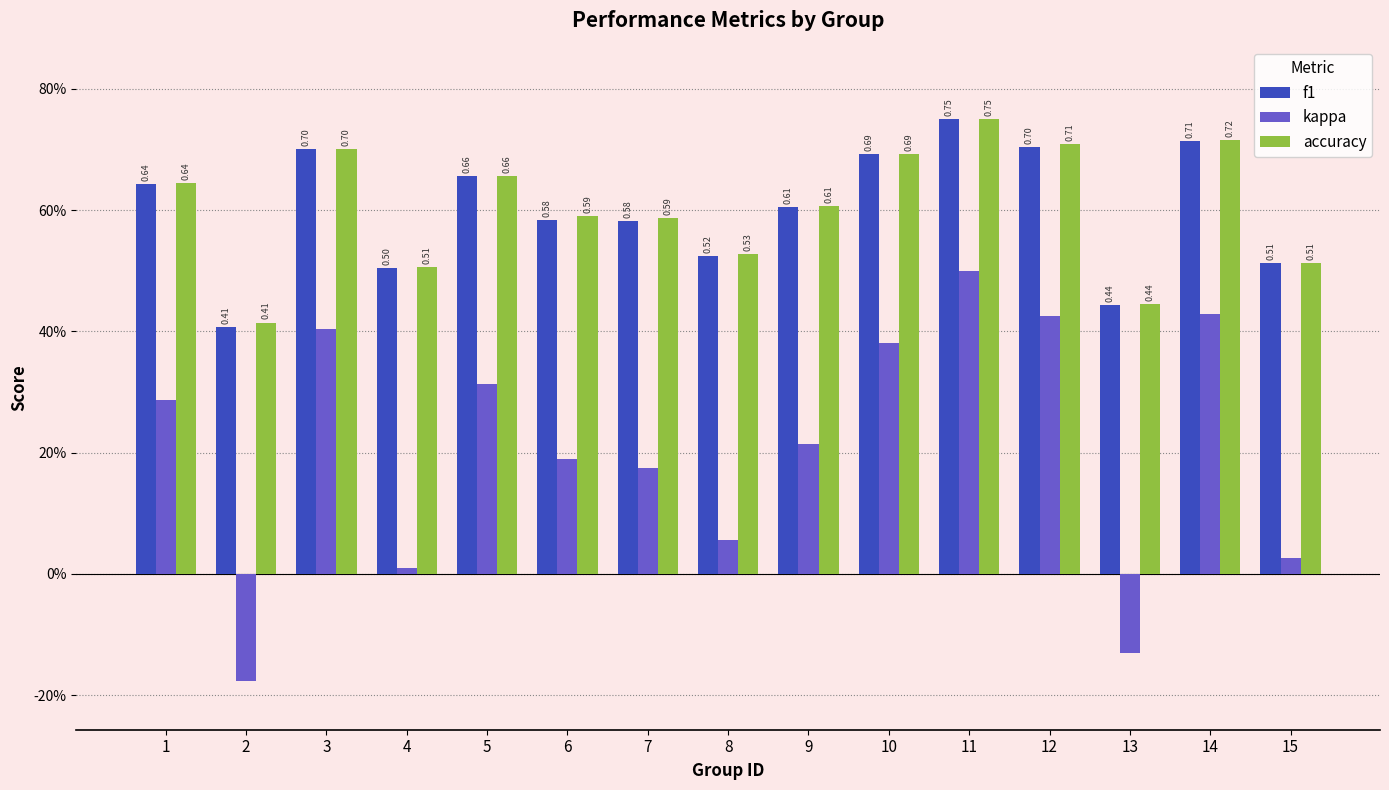

What is the difference between the kappa values at 2 and 9?

0.4